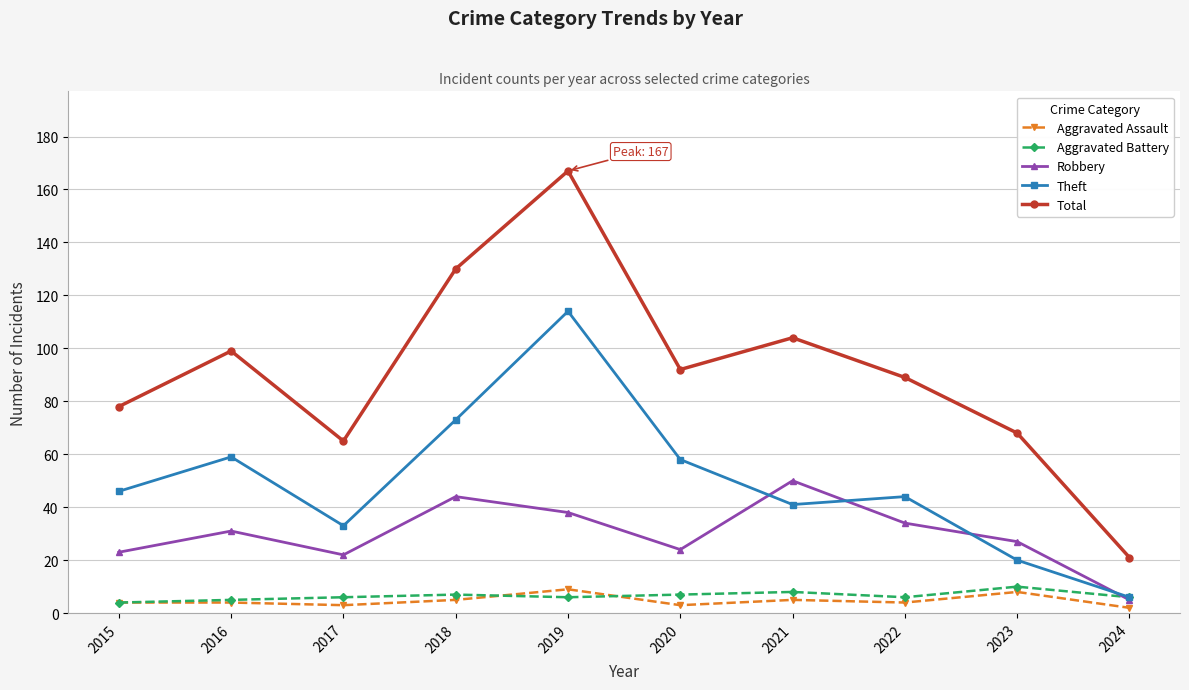

Reading left to right, list all the values displayed in this chart.

Aggravated Assault: 2015=4	2016=4	2017=3	2018=5	2019=9	2020=3	2021=5	2022=4	2023=8	2024=2
Aggravated Battery: 2015=4	2016=5	2017=6	2018=7	2019=6	2020=7	2021=8	2022=6	2023=10	2024=6
Robbery: 2015=23	2016=31	2017=22	2018=44	2019=38	2020=24	2021=50	2022=34	2023=27	2024=5
Theft: 2015=46	2016=59	2017=33	2018=73	2019=114	2020=58	2021=41	2022=44	2023=20	2024=6
Total: 2015=78	2016=99	2017=65	2018=130	2019=167	2020=92	2021=104	2022=89	2023=68	2024=21